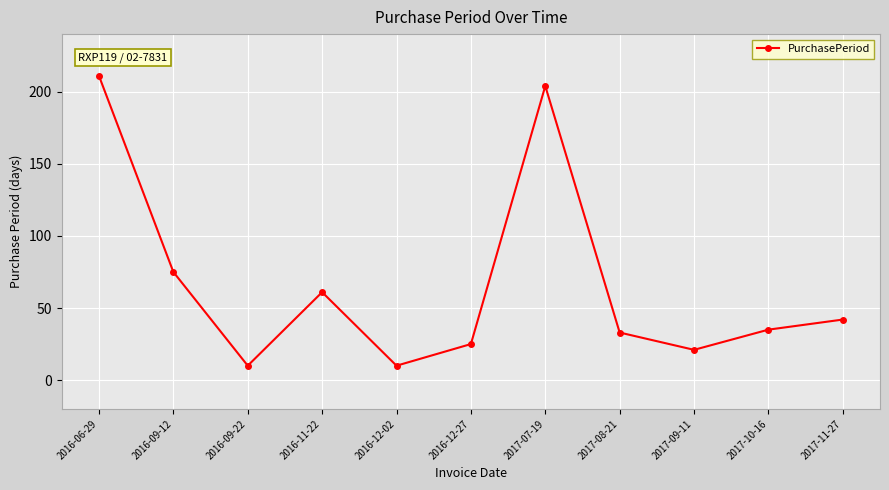

What is the sum of the values at 2017-08-21 and 2016-12-02?

43